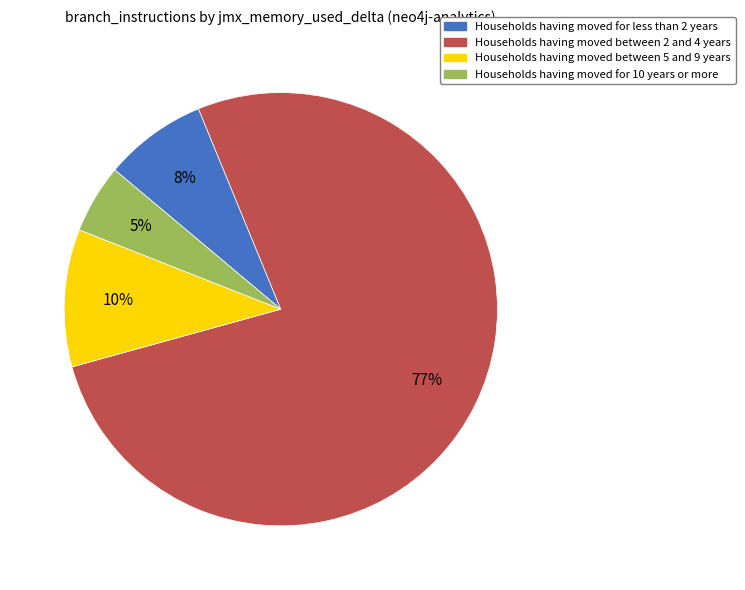

Is there a majority slice in this chart?

Yes